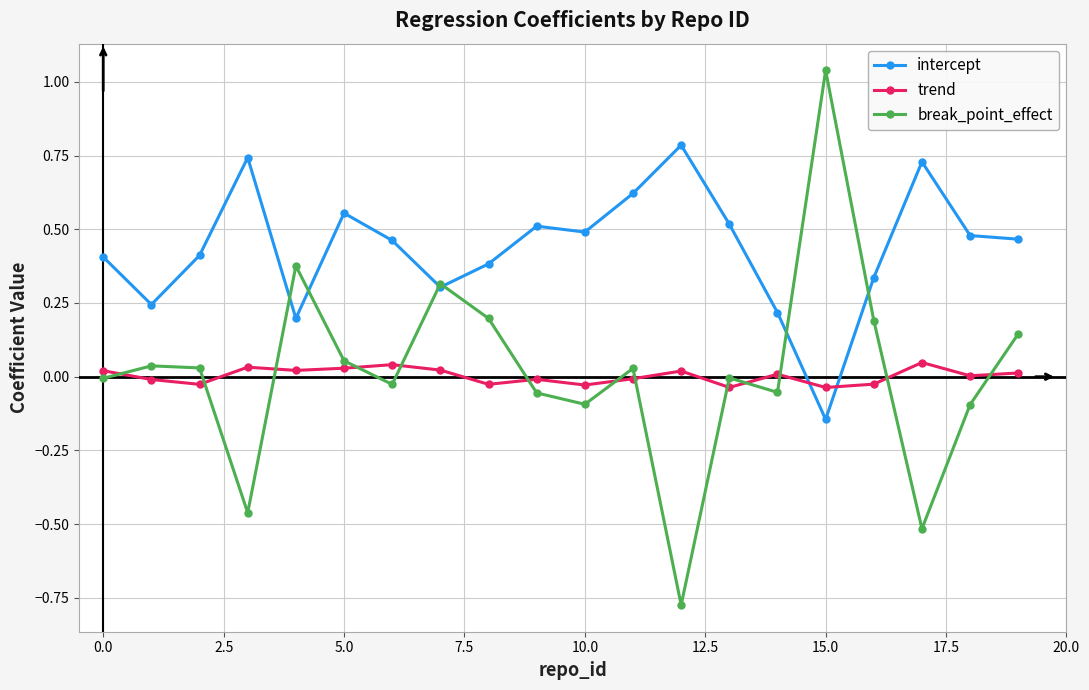

Which series ends up on top after the final intersection of intercept and trend?

intercept